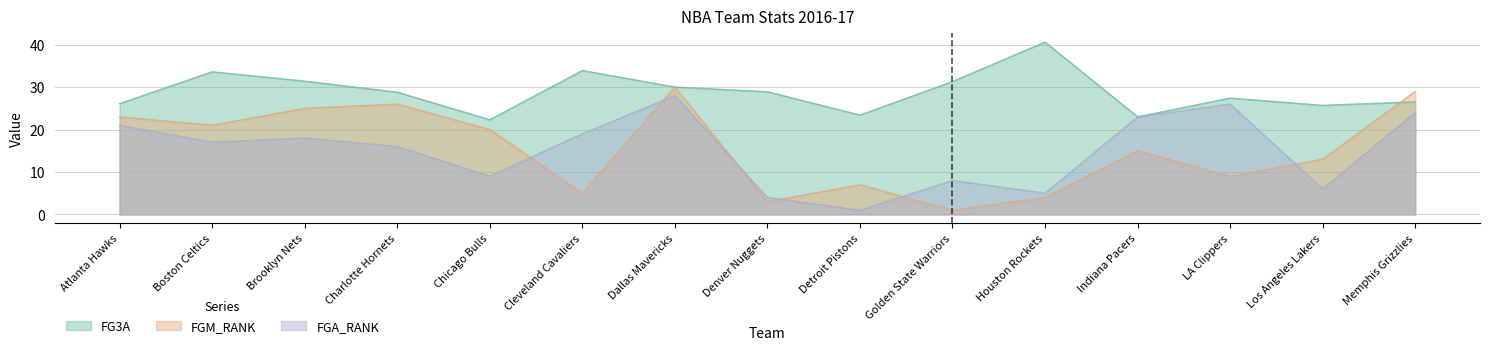

True or false: FGA_RANK and FG3A cross at least once.

False